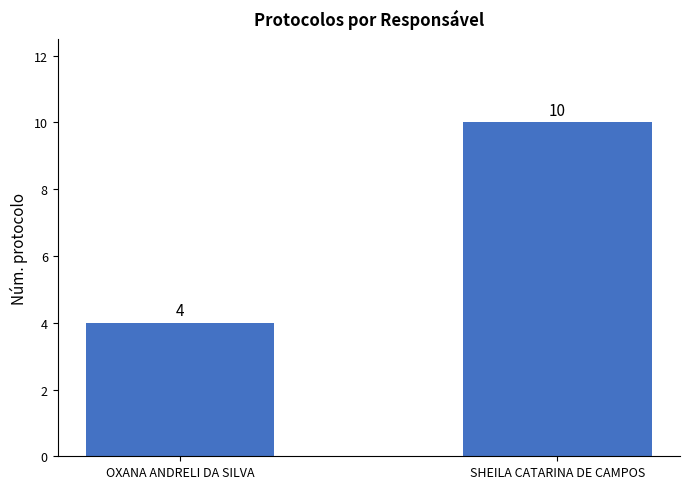

What is the difference between the values at SHEILA CATARINA DE CAMPOS and OXANA ANDRELI DA SILVA?

6